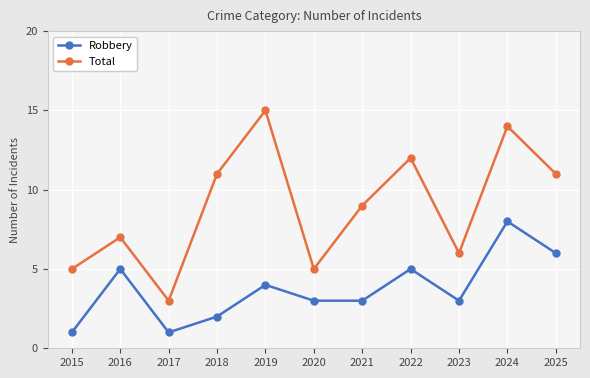

List the series in order of their overall mean, lowest first.

Robbery, Total